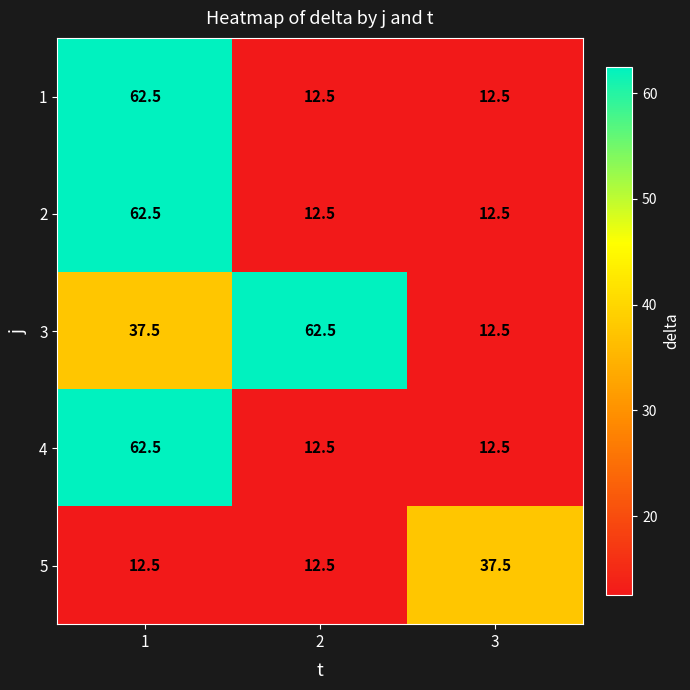

What is the difference between the maximum and minimum values in the 3 series?

50.0